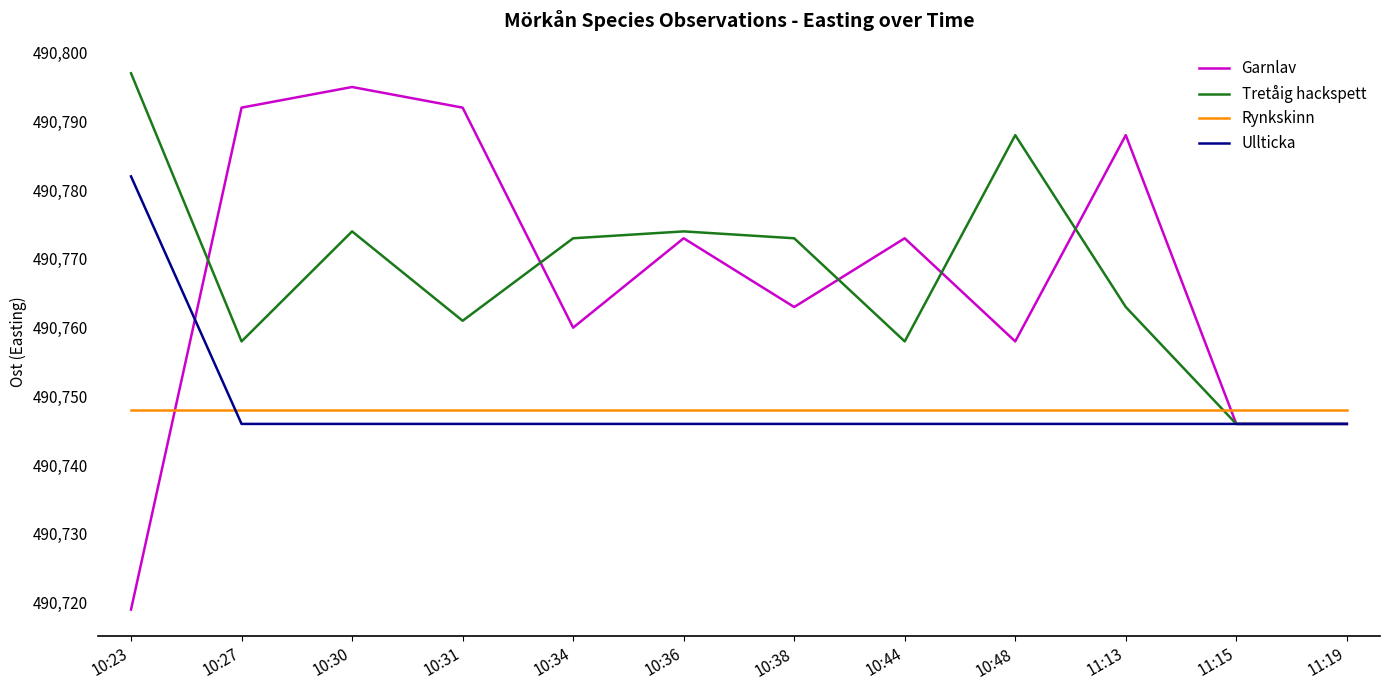

What is the total value across all series at 10:48?

1963040